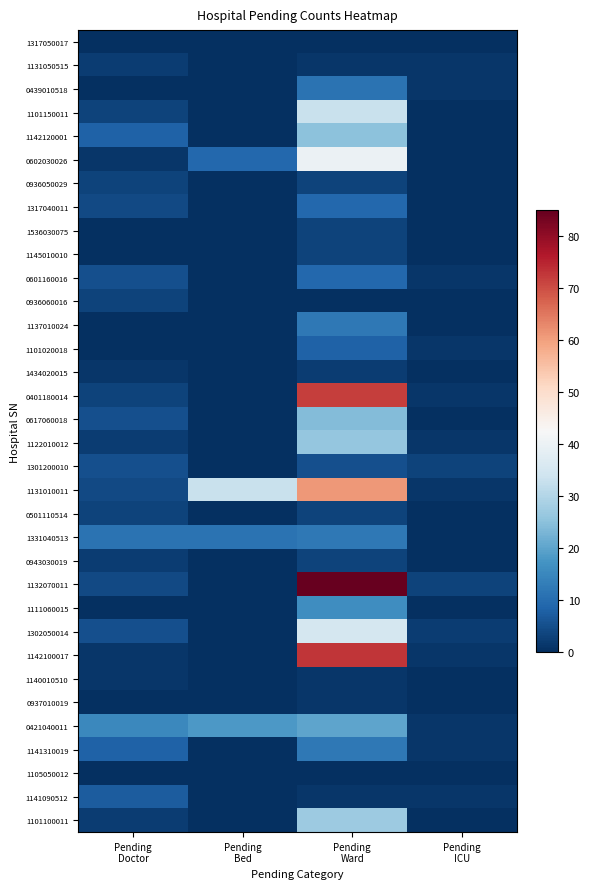

What is the spread (max minus min) of values at Pending
Bed?

33